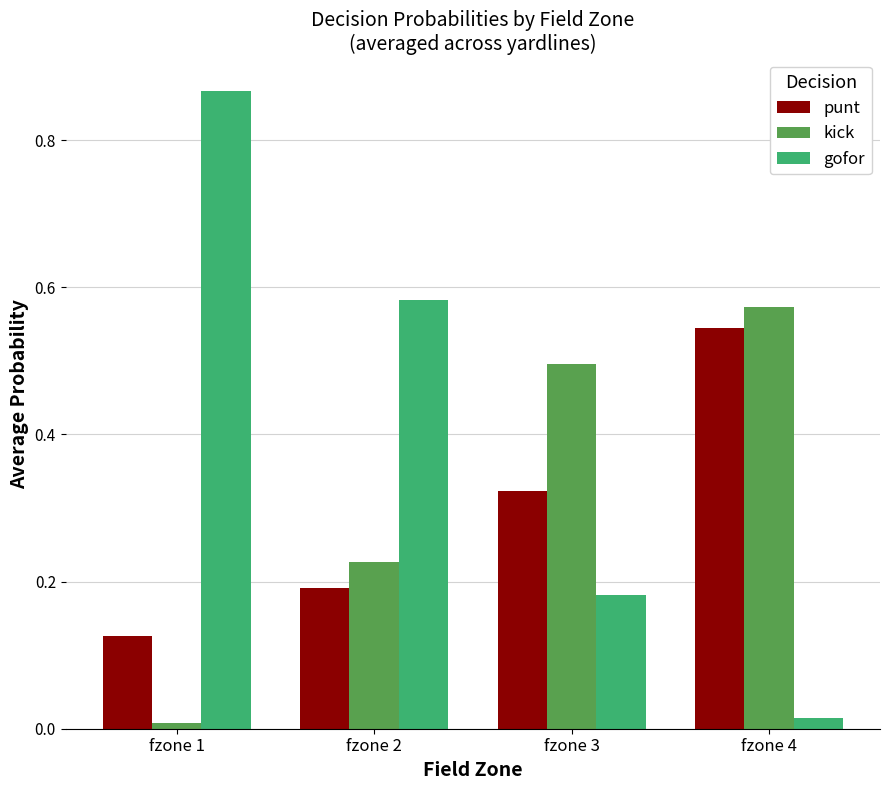

List the labels in order of punt value, smallest first.

fzone 1, fzone 2, fzone 3, fzone 4